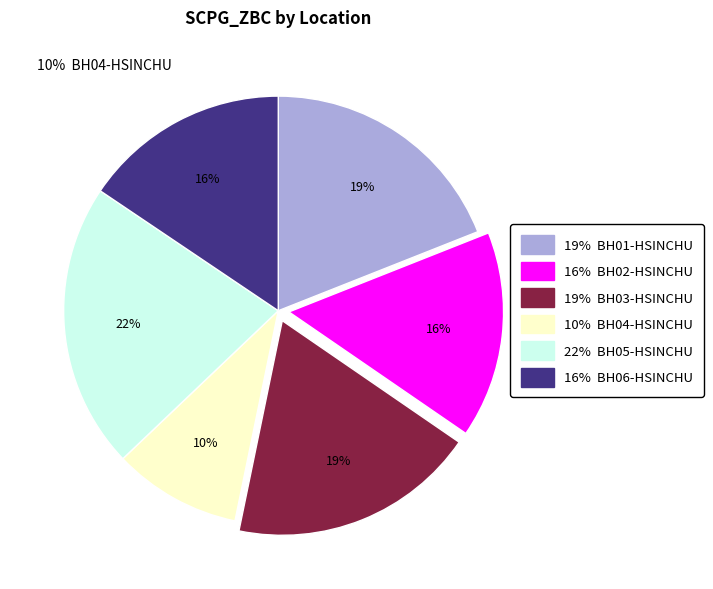

Is there any slice that represents more than half of the pie?

No